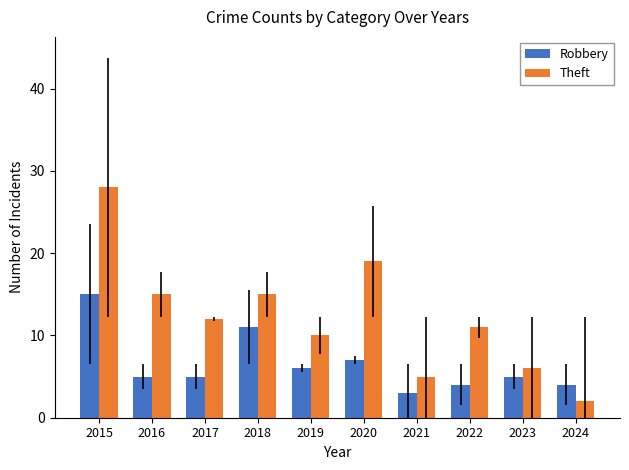

Is the value of Robbery at 2017 greater than the value of Theft at 2015?

No